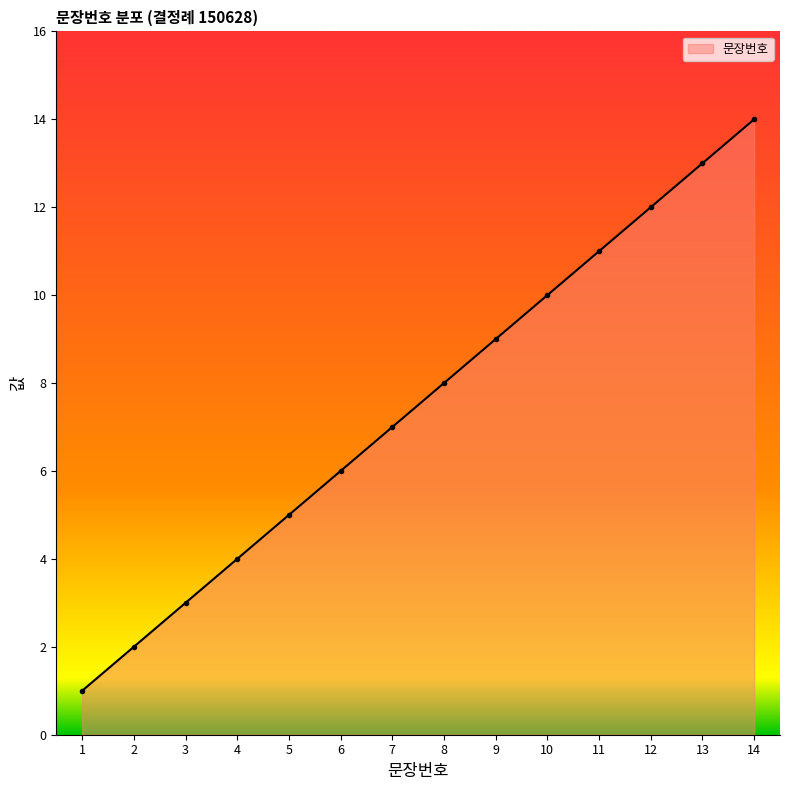

Reading left to right, extract all data points from this chart.

1	2	3	4	5	6	7	8	9	10	11	12	13	14